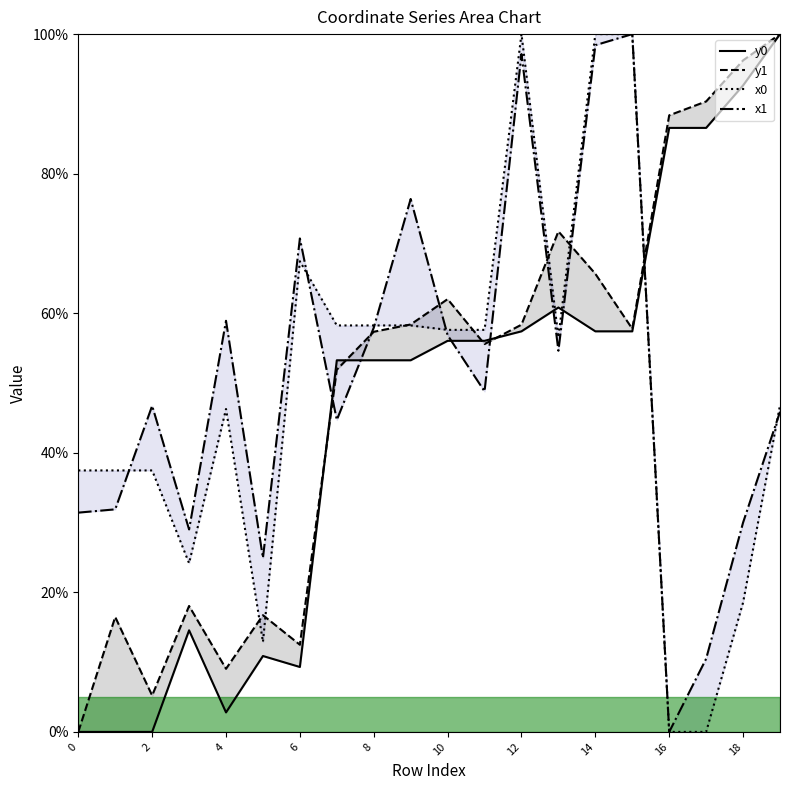

What is the difference between the maximum and minimum values in the y1 series?

100.0